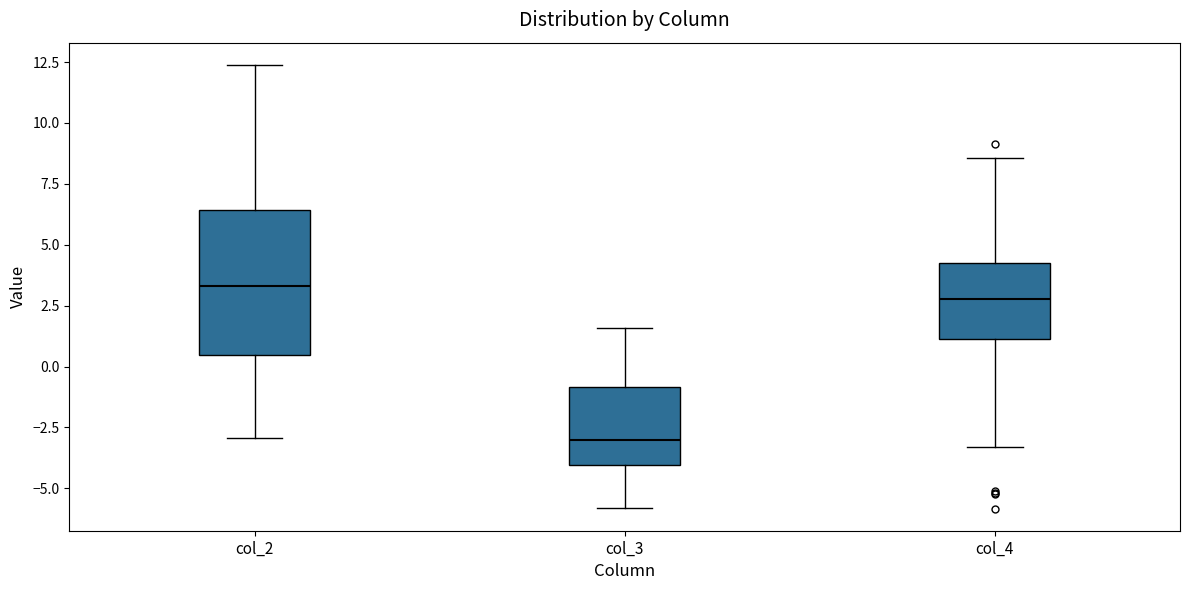

Where is the upper edge of the box for col_4 on the y-axis? The values are not printed on the chart, so give them approximately, as read against the axis.

4.0